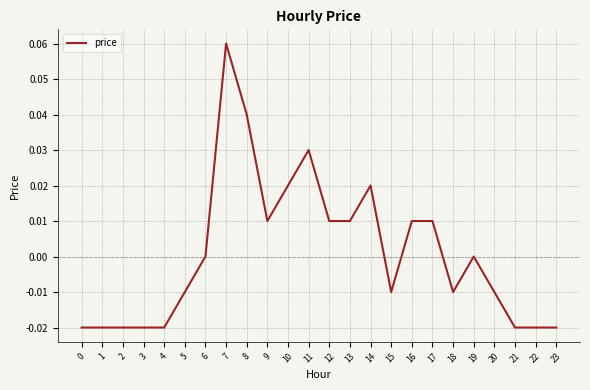

True or false: the data shows 0.0 at 10.

True